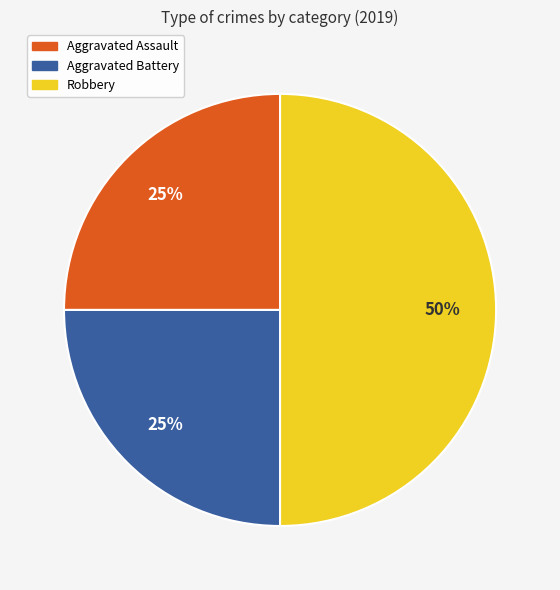

To the nearest percent, what portion does Robbery represent?

50%